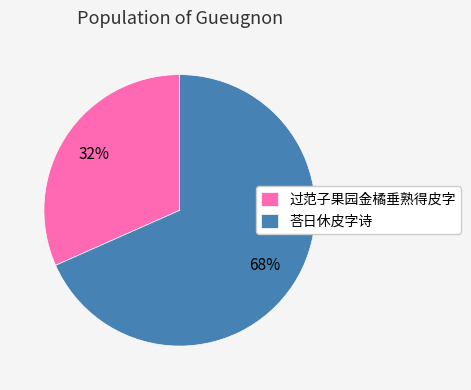

True or false: 过范子果园金橘垂熟得皮字 accounts for 24% of the total.

False